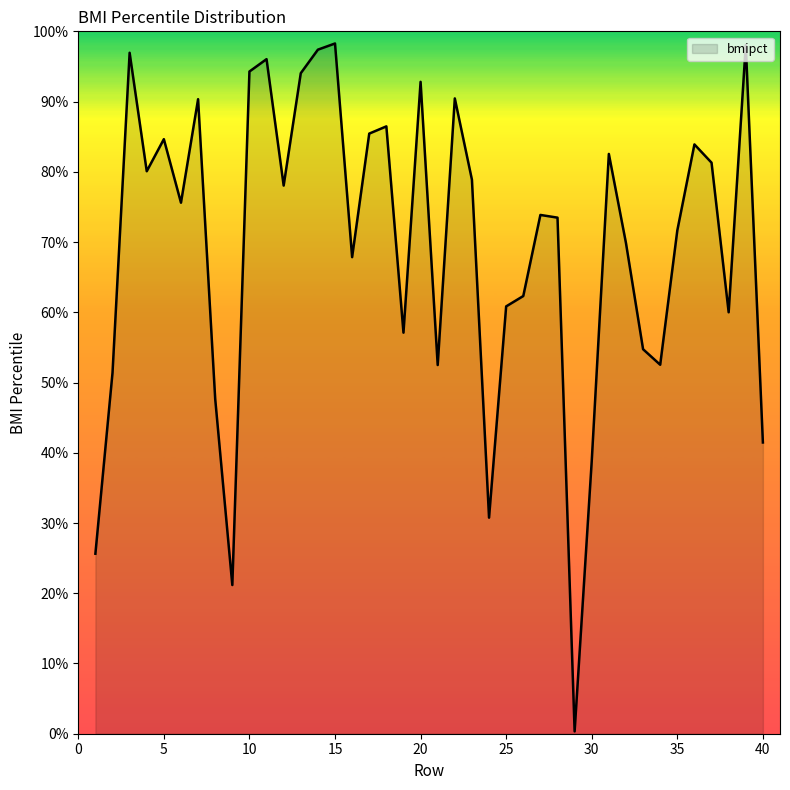

What is the difference between the maximum and minimum values?

97.9